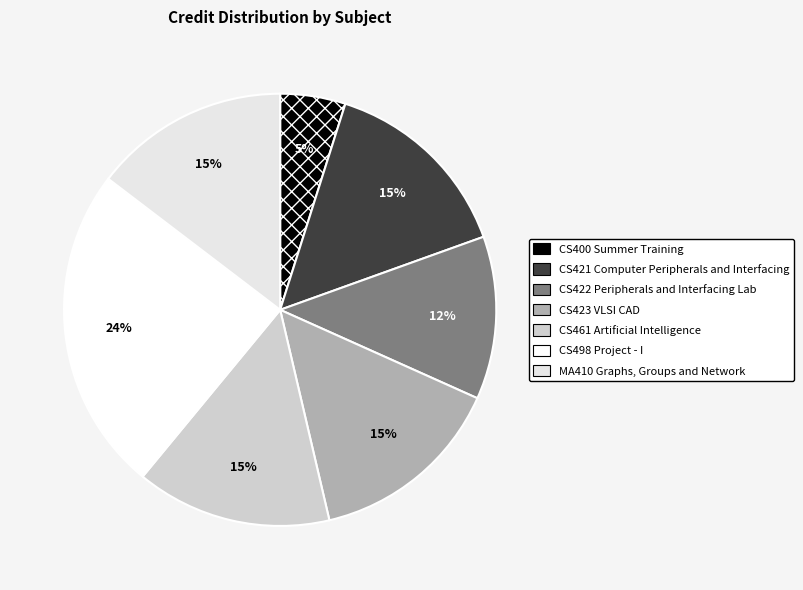

How many segments does this pie chart have?

7